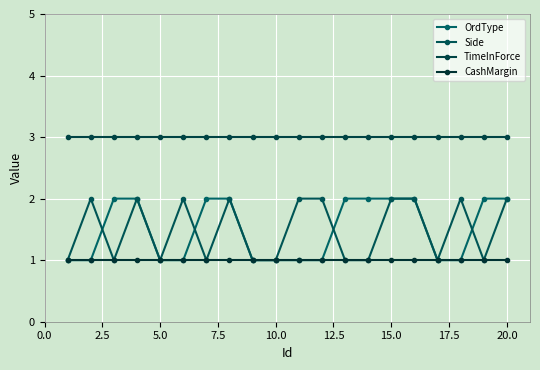

True or false: Side and TimeInForce intersect in this chart.

False